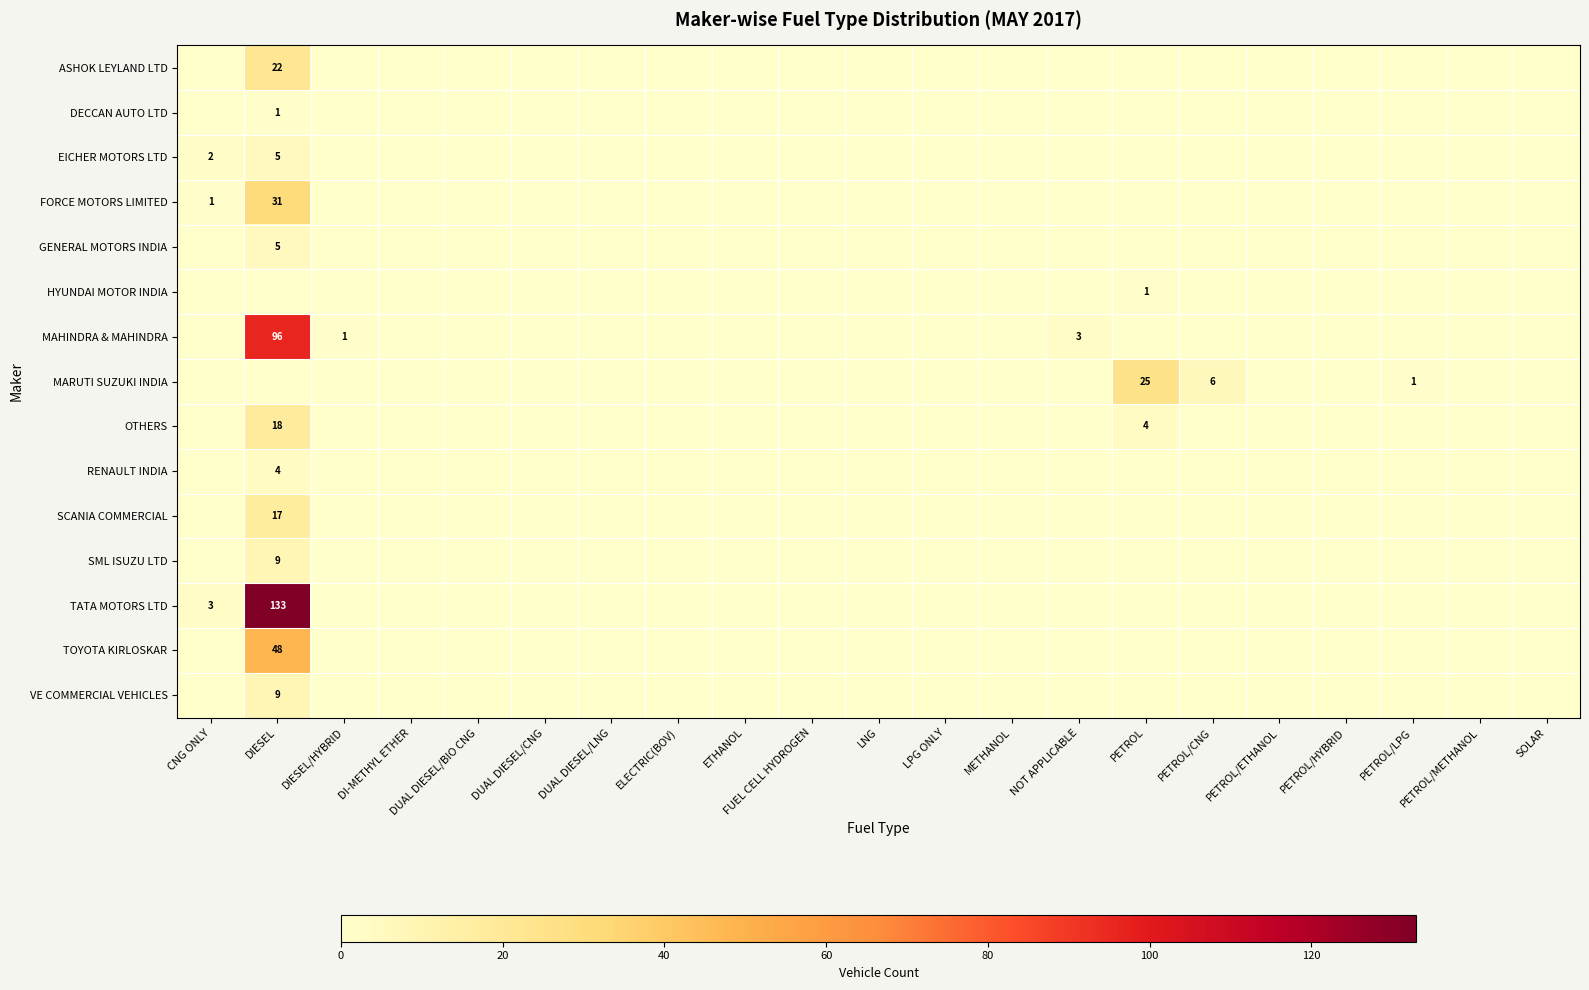

List the series in order of their peak value, lowest first.

DECCAN AUTO LTD, HYUNDAI MOTOR INDIA, RENAULT INDIA, EICHER MOTORS LTD, GENERAL MOTORS INDIA, SML ISUZU LTD, VE COMMERCIAL VEHICLES, SCANIA COMMERCIAL, OTHERS, ASHOK LEYLAND LTD, MARUTI SUZUKI INDIA, FORCE MOTORS LIMITED, TOYOTA KIRLOSKAR, MAHINDRA & MAHINDRA, TATA MOTORS LTD